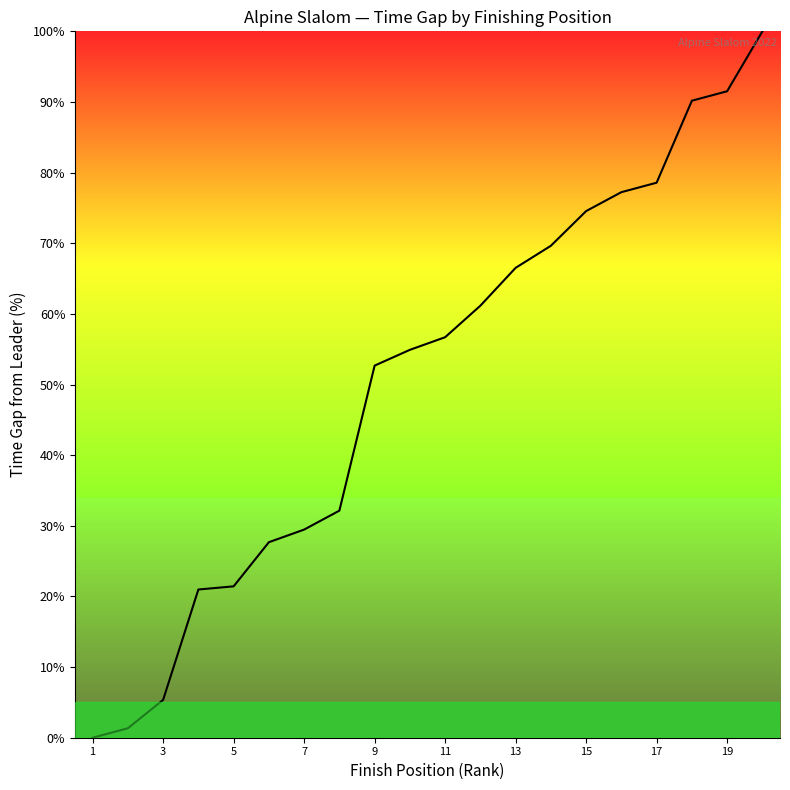

What is the average value?

50.6